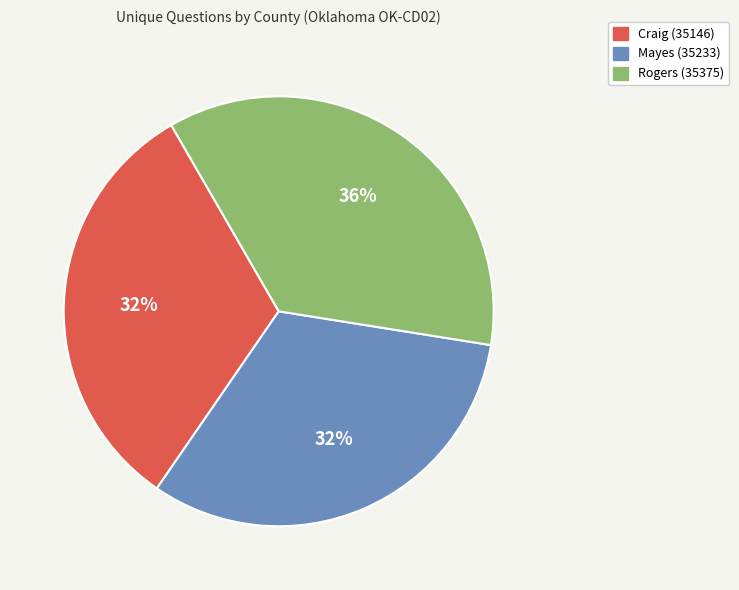

Combined, do Craig (35146) and Mayes (35233) account for over 50%?

Yes